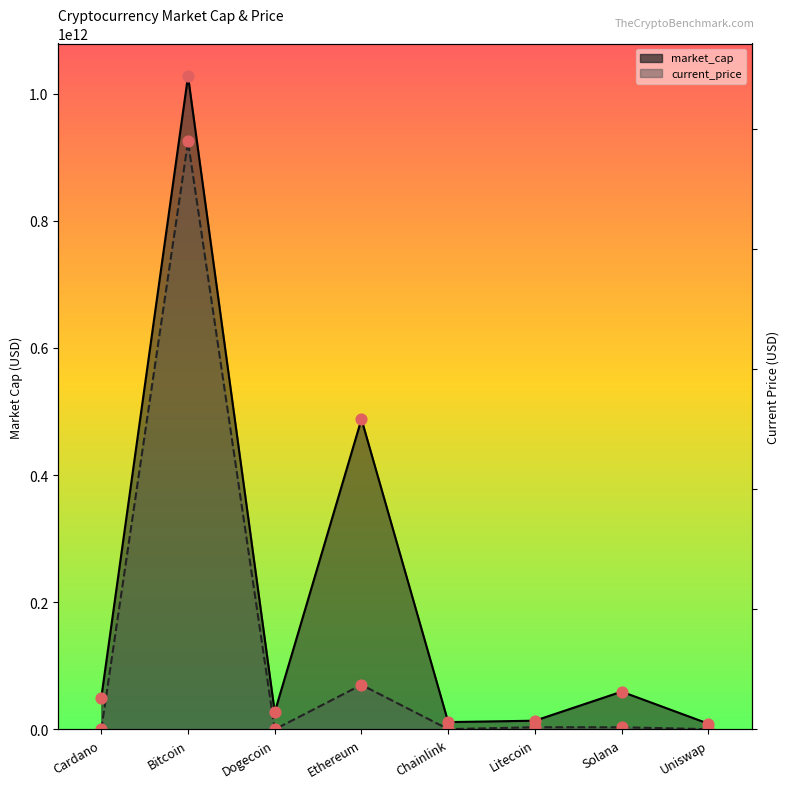

Which series reaches the maximum Y coordinate?

market_cap